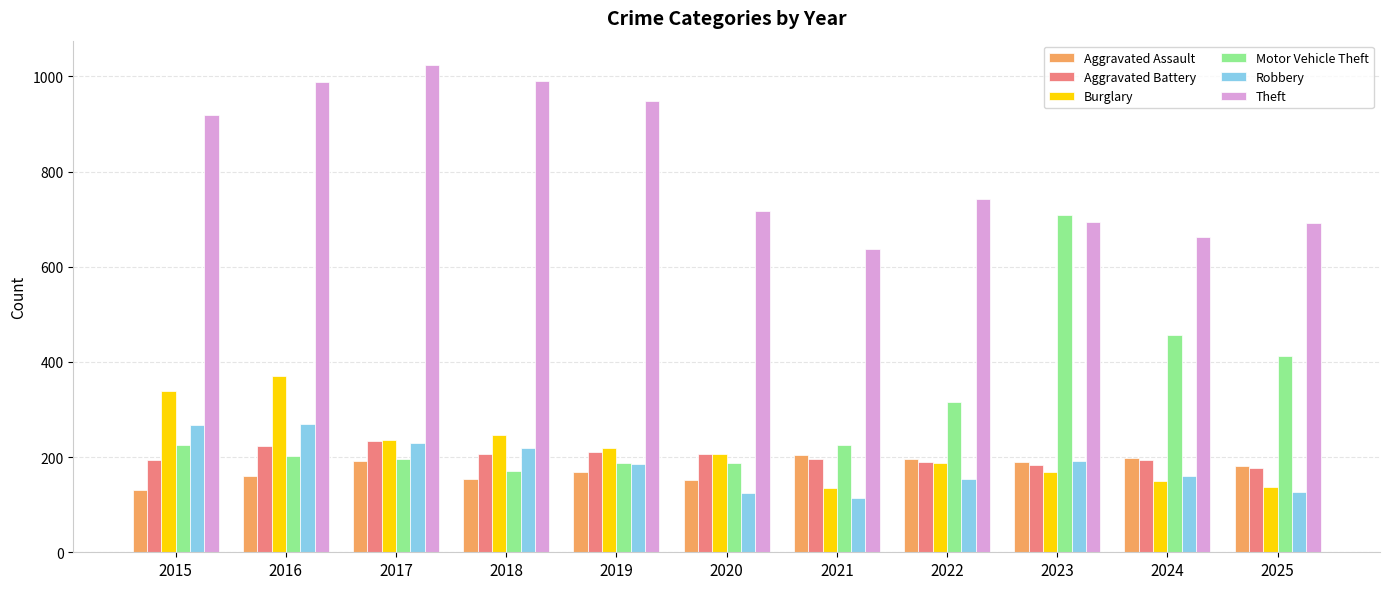

Which series has the largest range (max minus min)?

Motor Vehicle Theft